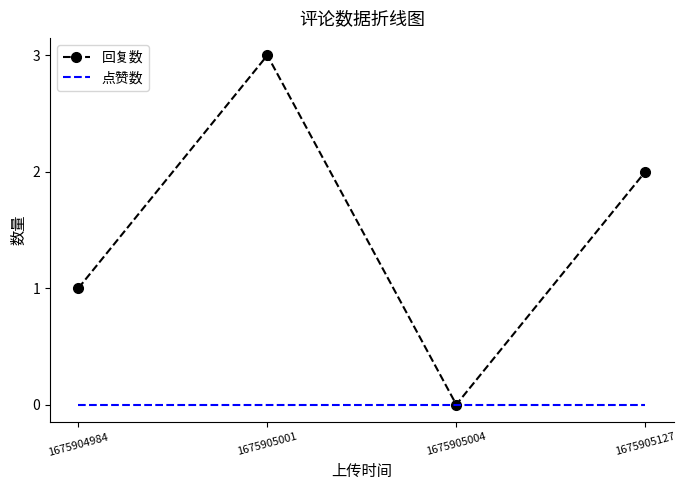

Rank the series by their average value, from highest to lowest.

回复数, 点赞数